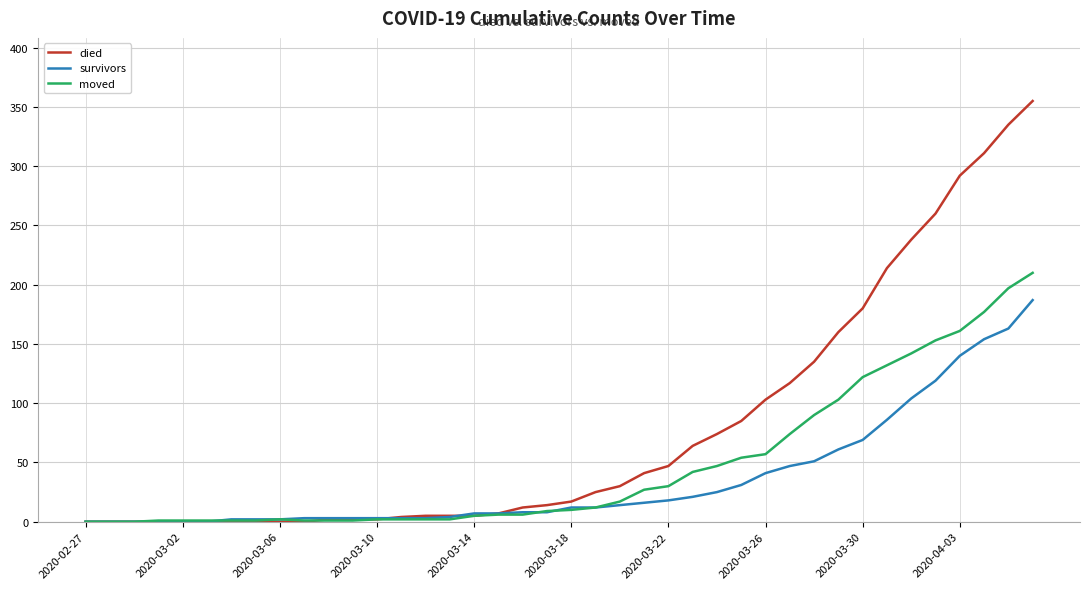

List the series in order of their overall mean, highest first.

died, moved, survivors